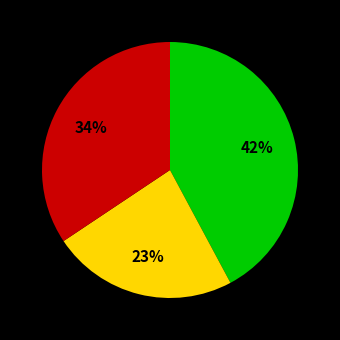

To the nearest percent, what is the difference between the largest and smallest slice percentages?

19%